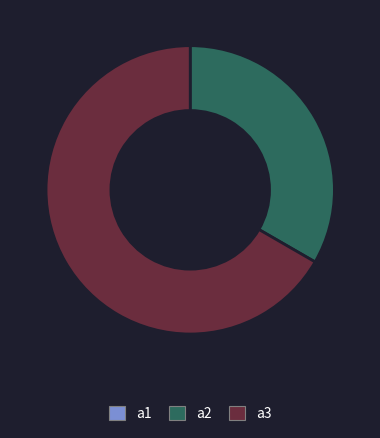

What is the largest slice in the pie chart?

a3